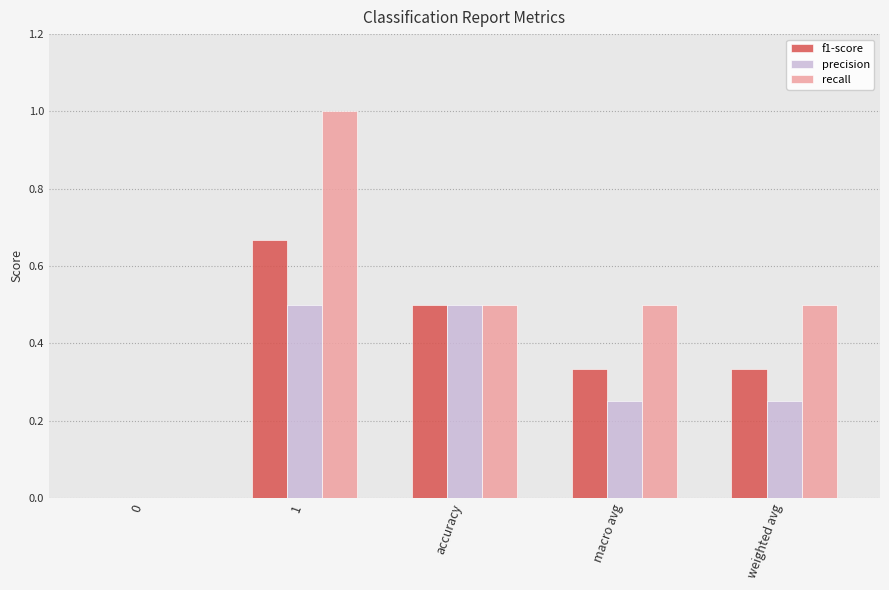

What value does the recall series have at 1?

1.0